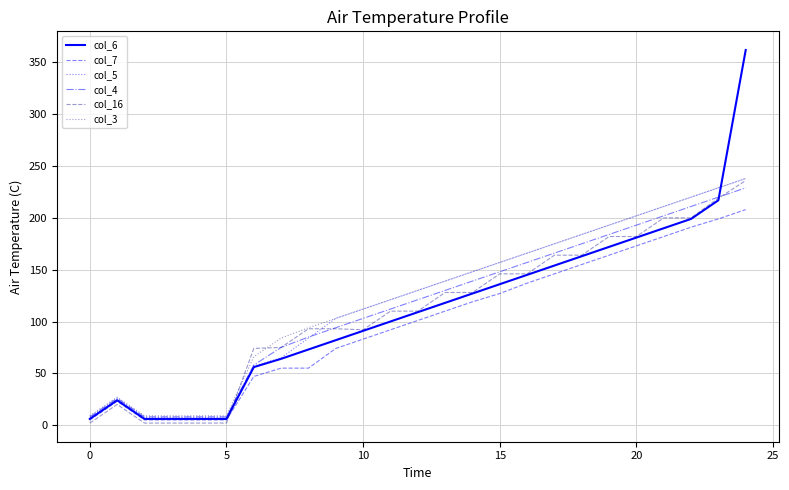

What is the maximum value shown in the chart?

362